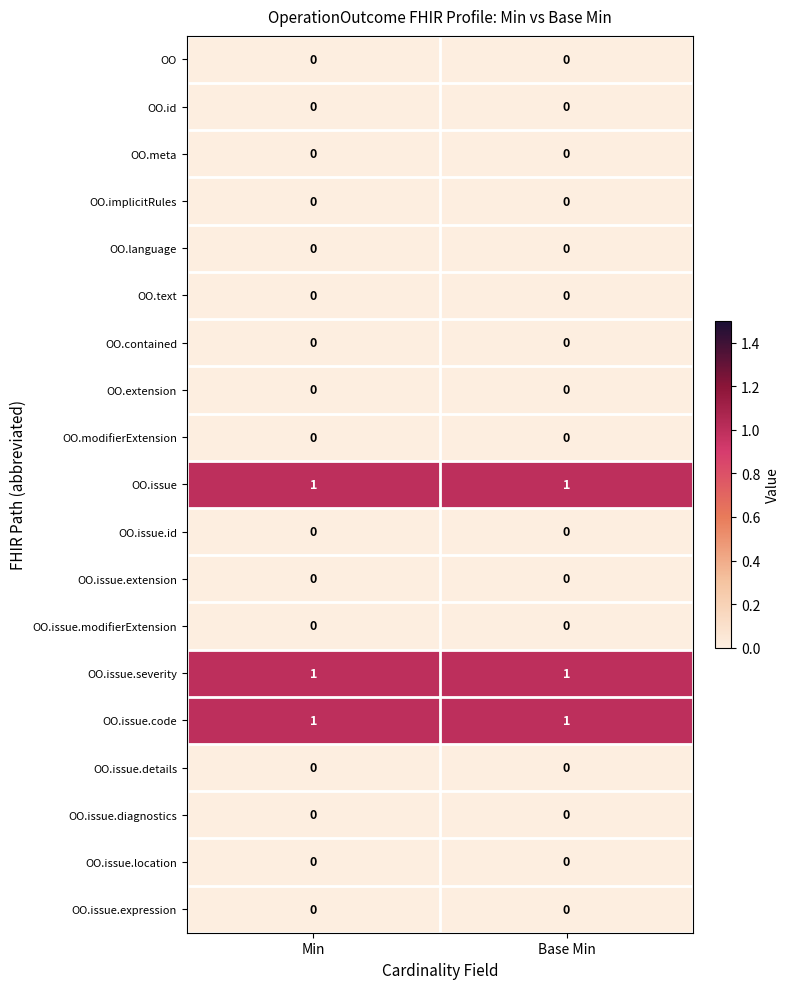

Is it true that OO.issue.details equals 0 at Min?

True